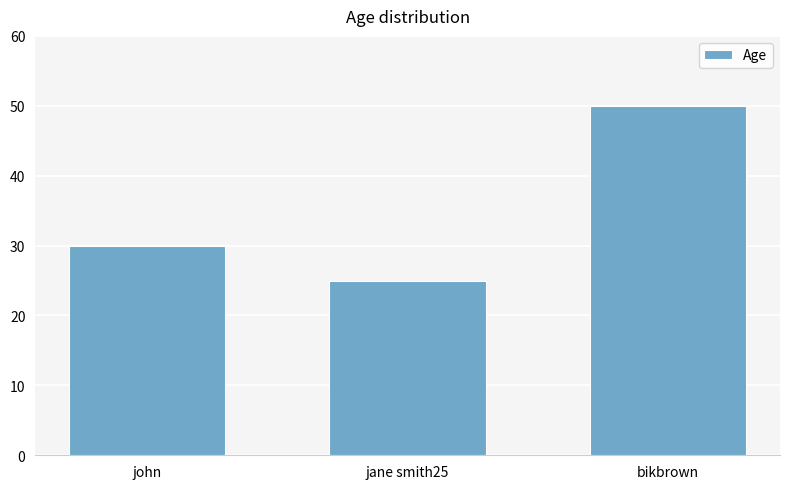

List the labels in order of value, largest first.

bikbrown, john, jane smith25